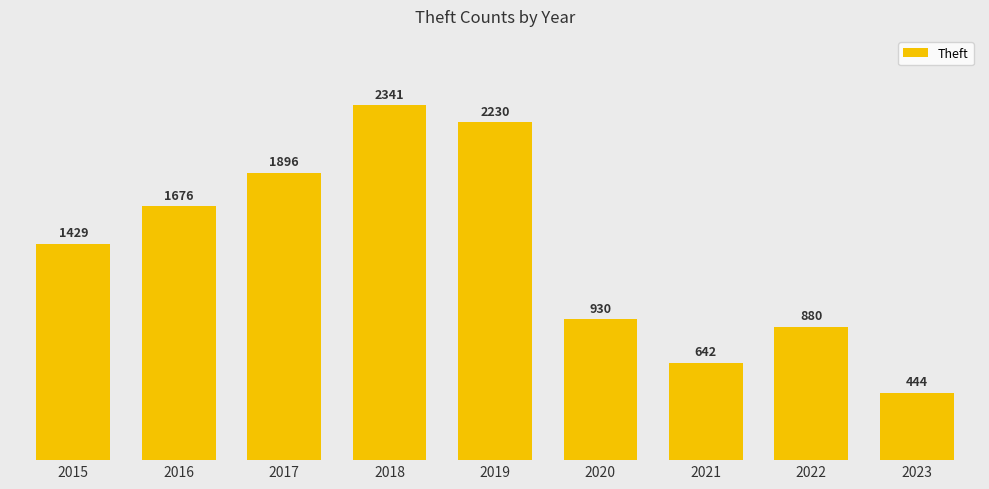

Is it true that the value at 2022 is 296?

False